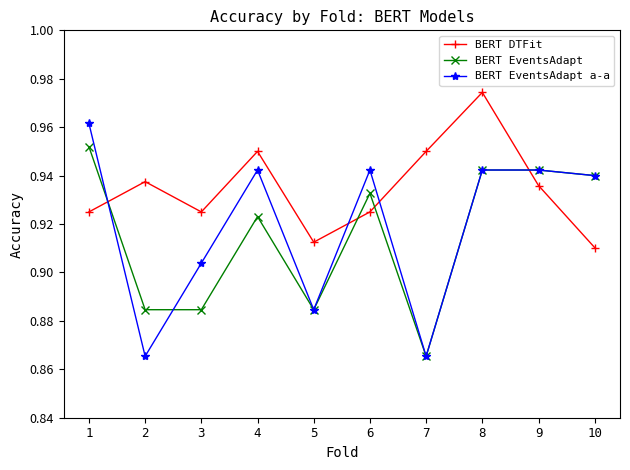

How many lines are shown in the chart?

3